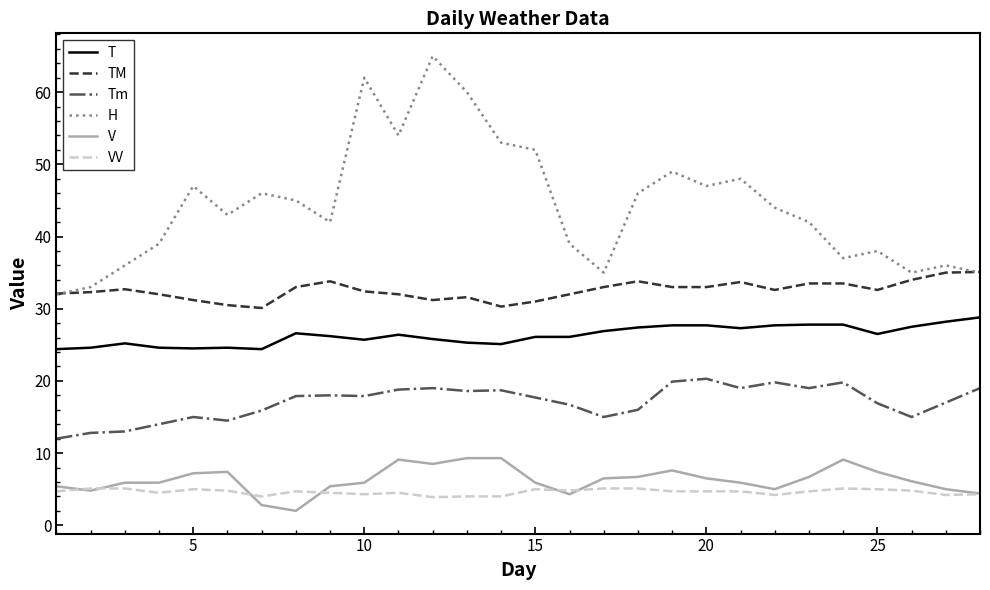

What is the maximum value shown in the chart?

65.0